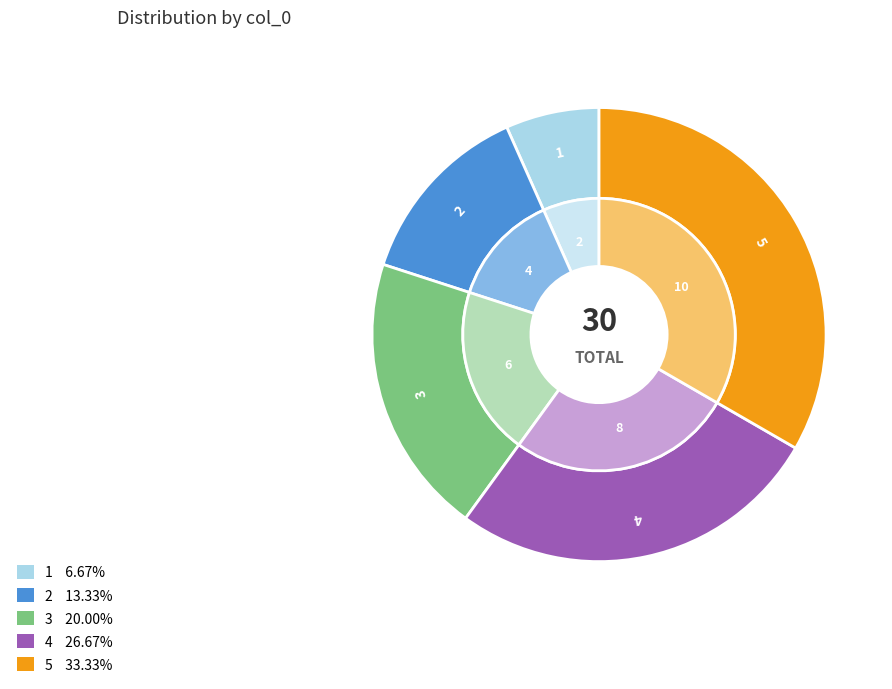

To the nearest percent, what is the combined percentage of 2 and 1?

20%